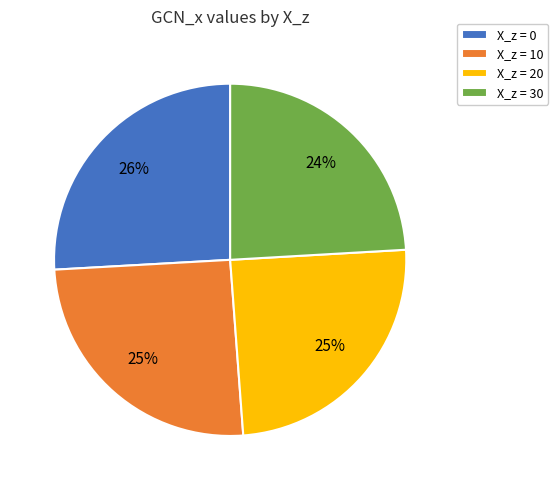

How many slices are in this pie chart?

4